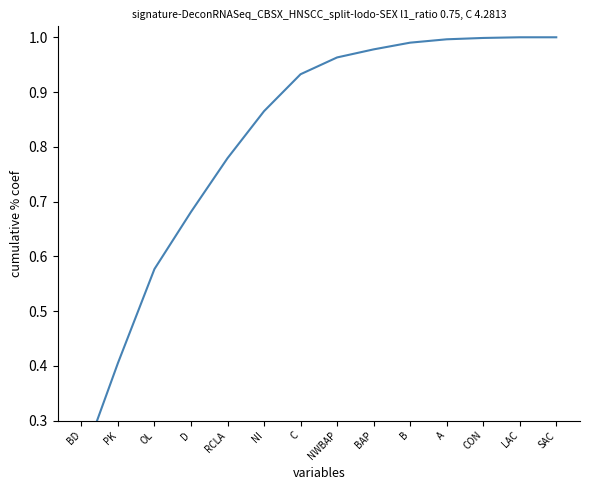

Rank the categories by value from lowest to highest.

BD, PK, OL, D, RCLA, NI, C, NWBAP, BAP, B, A, CON, LAC, SAC